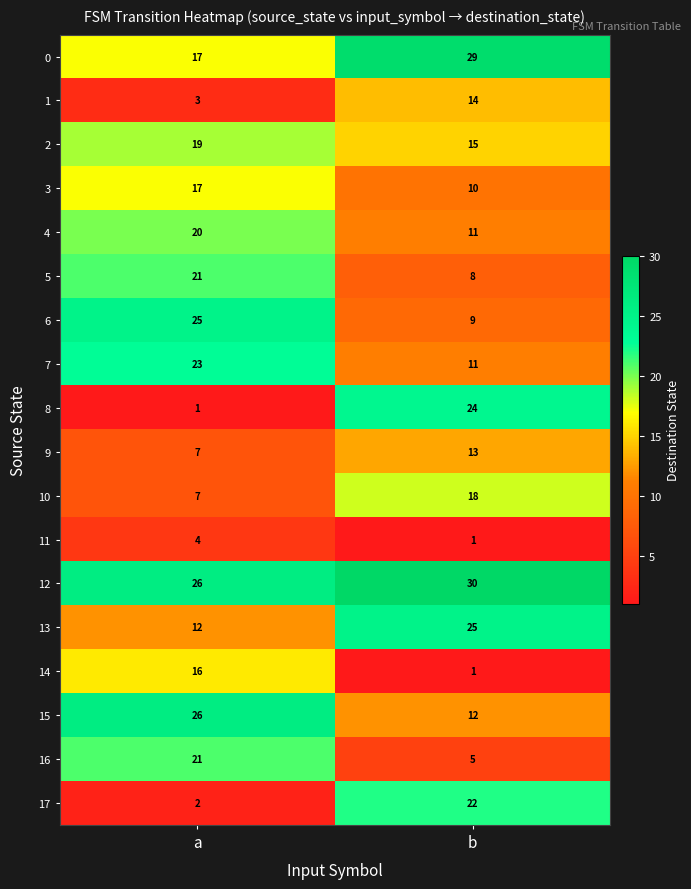

What is the minimum value shown in the chart?

1